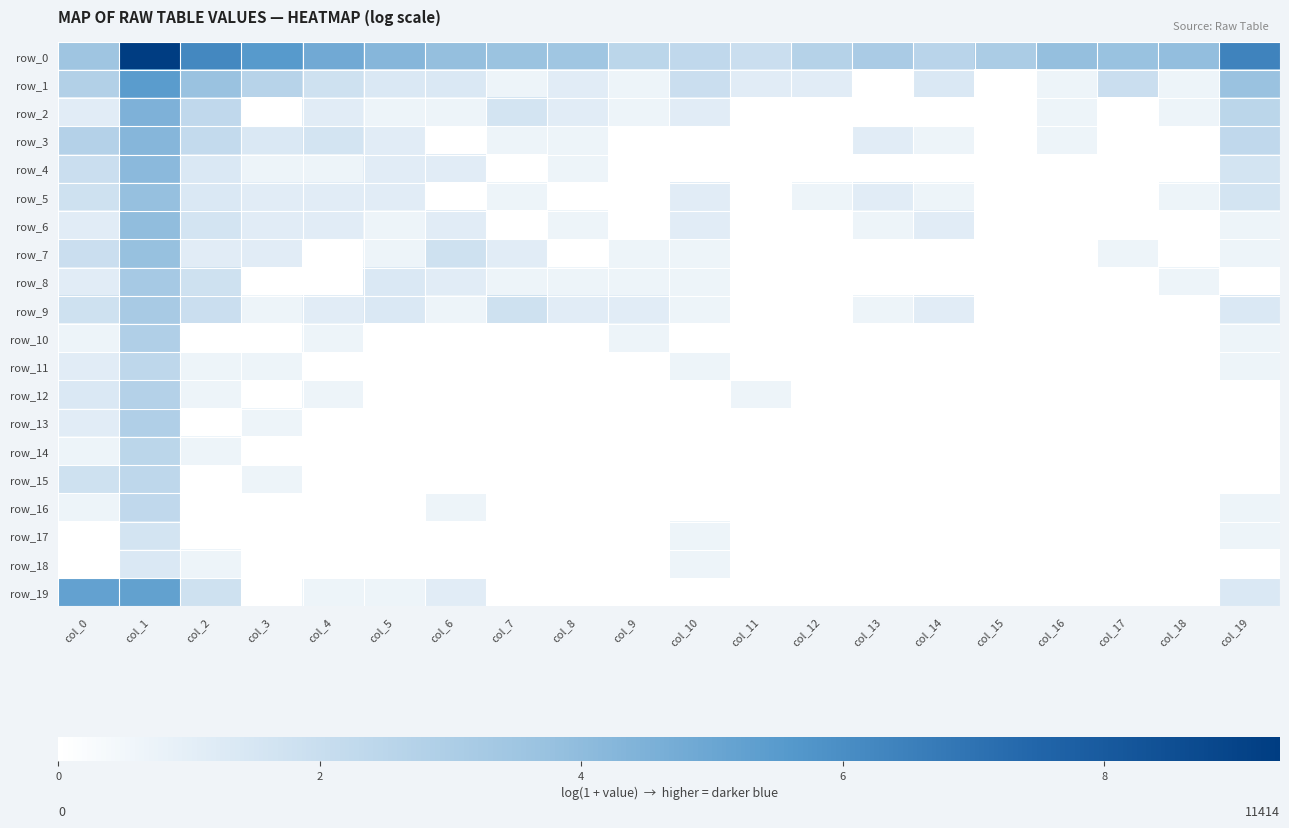

True or false: row_17 has a value of 0.0 at col_18.

True